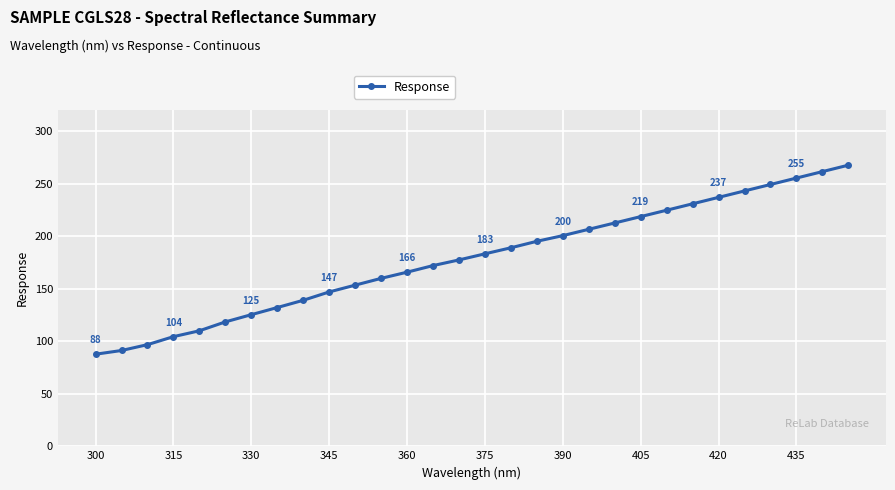

How many categories are shown in the chart?

30